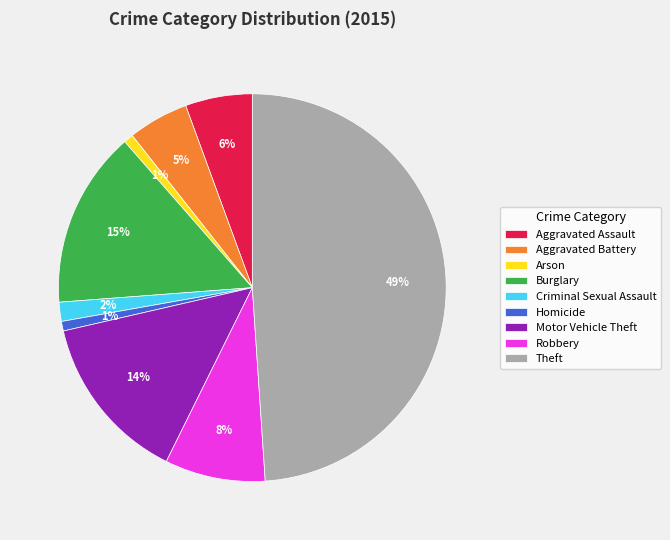

Is Burglary the majority of the pie?

No